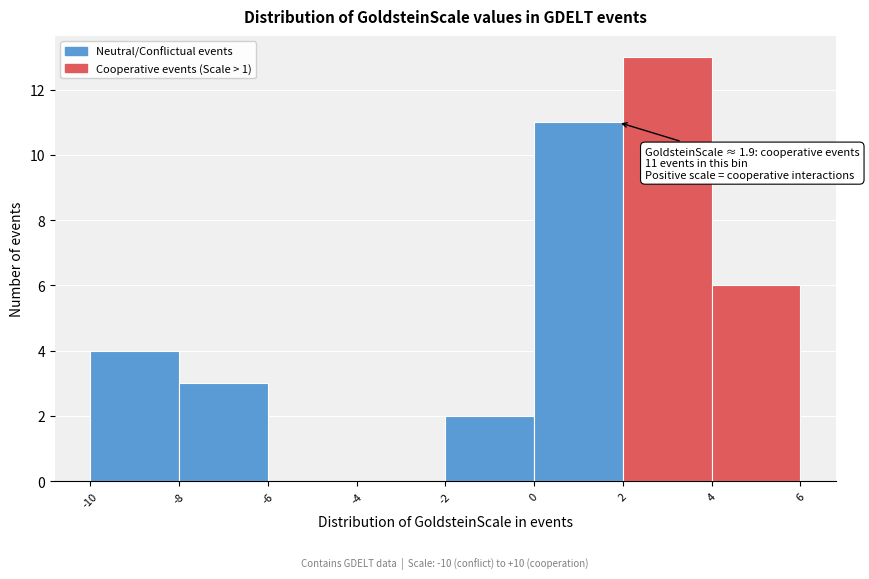

Which range on the x-axis has the tallest bar?

2 to 4